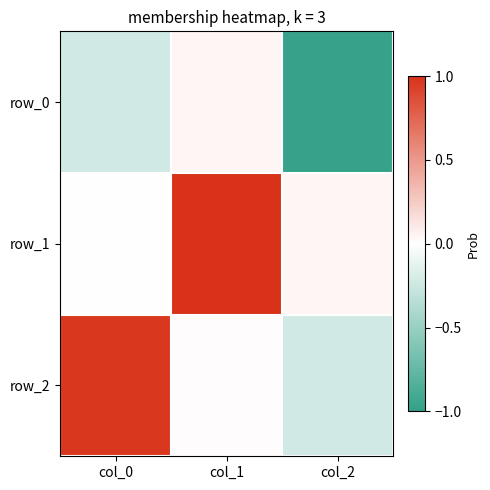

Which series changed the most between col_0 and col_2?

row_2